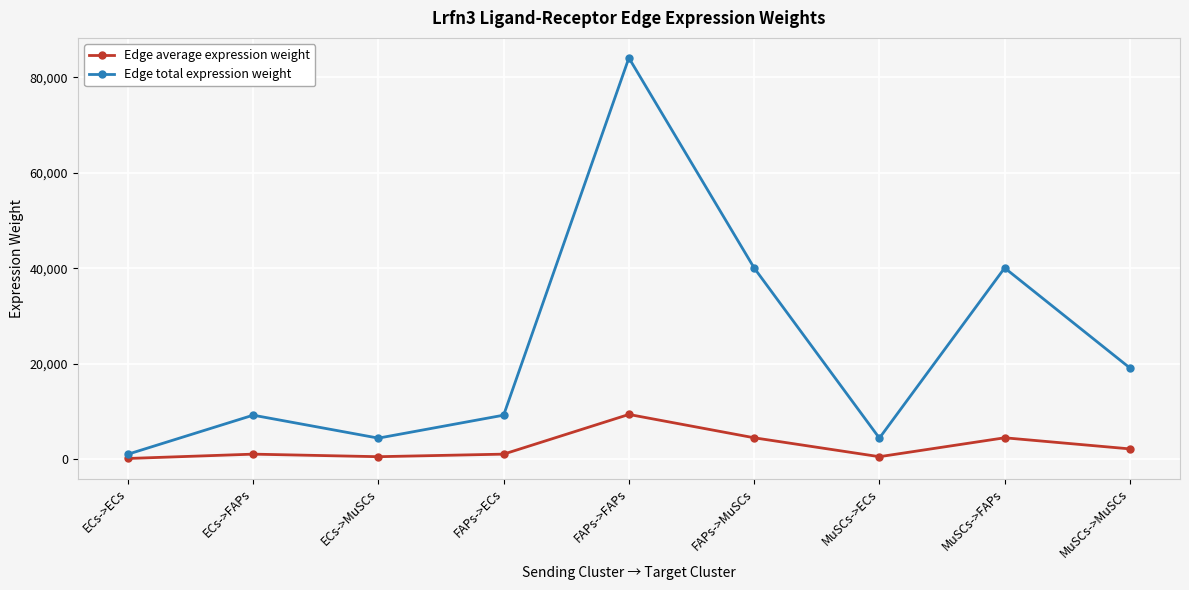

True or false: Edge average expression weight and Edge total expression weight intersect in this chart.

False